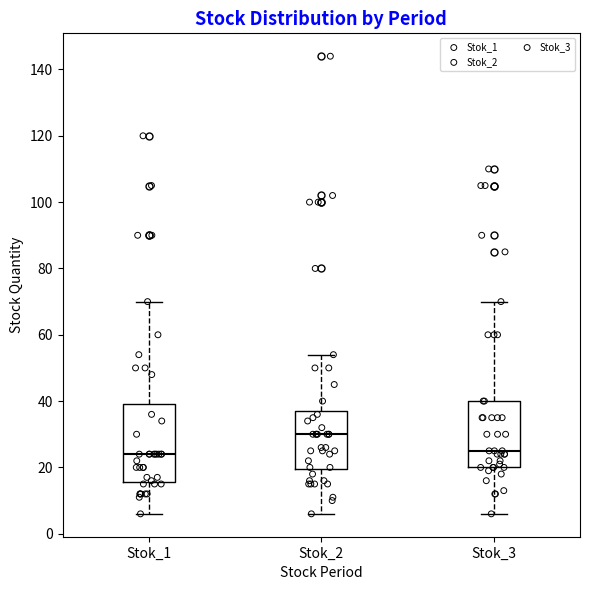

Where does the median line of the box for Stok_3 sit on the y-axis? The values are not printed on the chart, so give them approximately, as read against the axis.

26